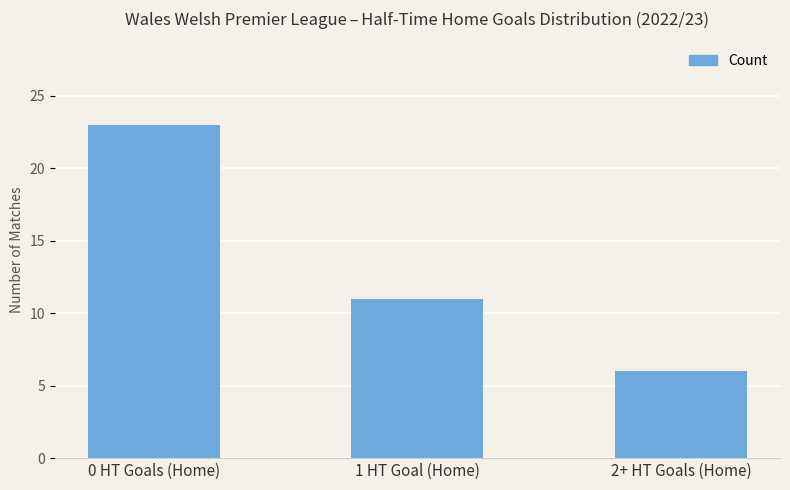

Where does the data first go above 11?

0 HT Goals (Home)